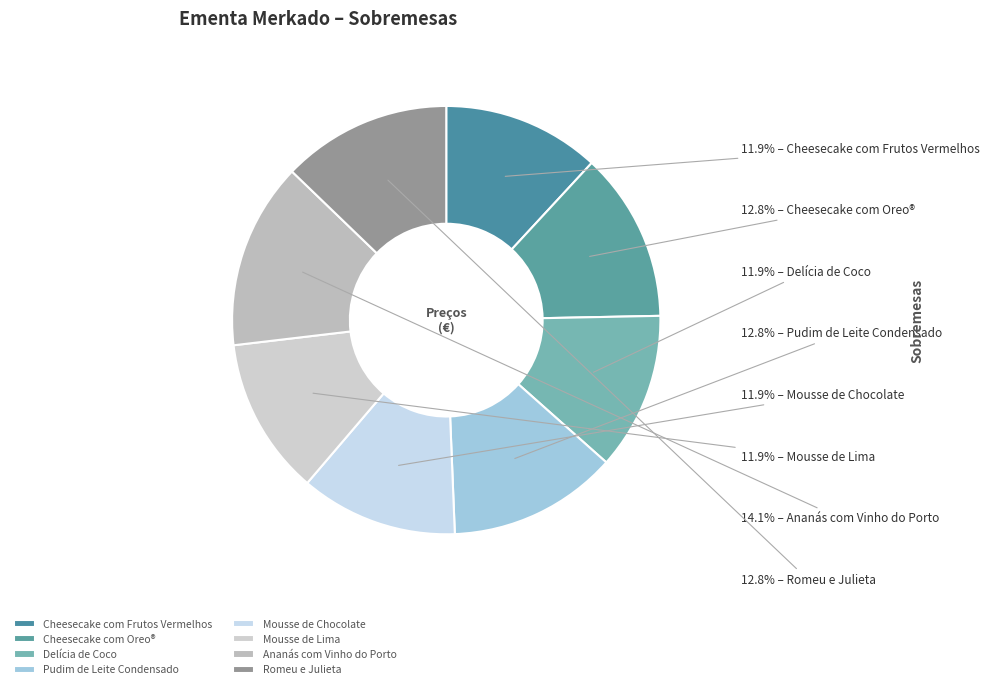

Rank the categories by value from lowest to highest.

Cheesecake com Frutos Vermelhos, Delícia de Coco, Mousse de Chocolate, Mousse de Lima, Cheesecake com Oreo®, Pudim de Leite Condensado, Romeu e Julieta, Ananás com Vinho do Porto